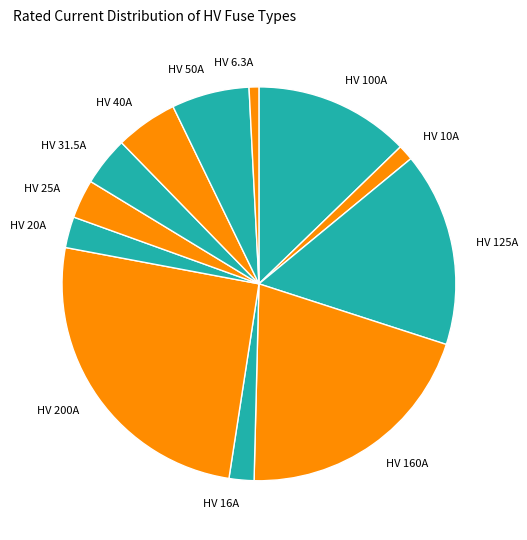

Which slice is the largest?

HV 200A